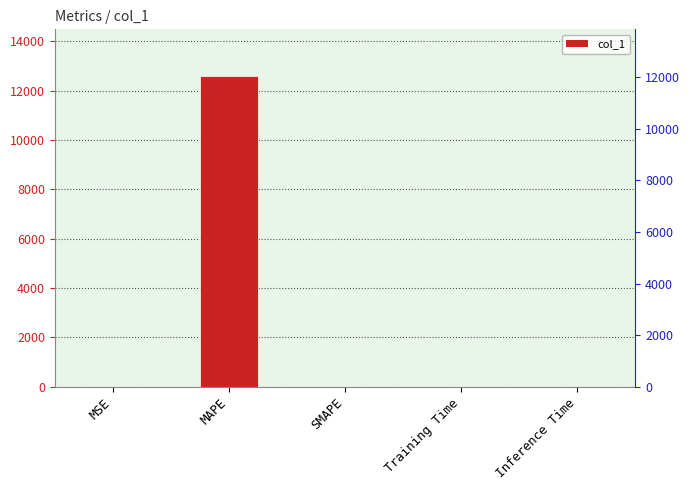

What is the change in value from MAPE to Inference Time?

-12597.6